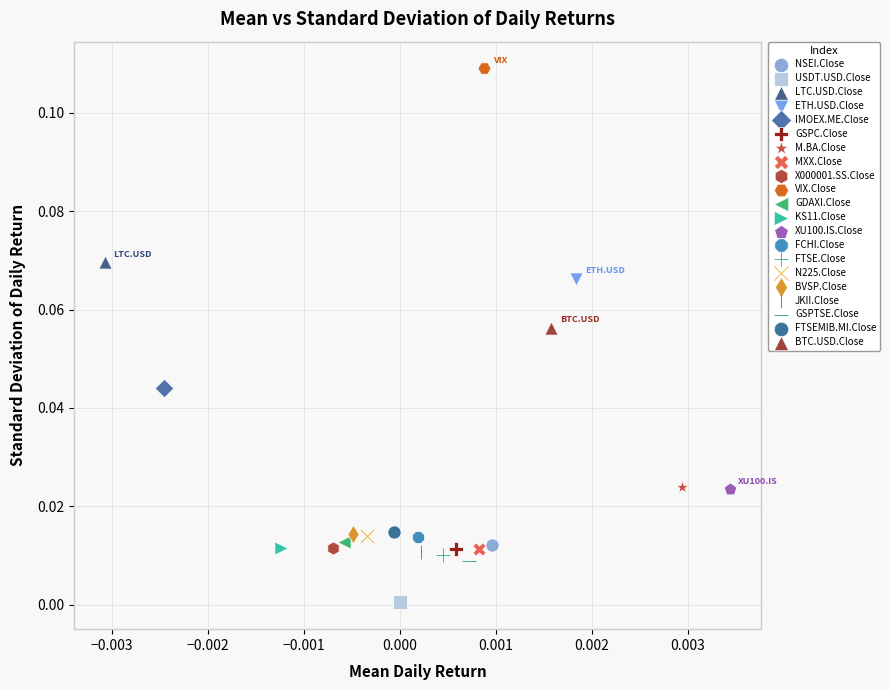

What are all the series names shown in the legend?

NSEI.Close, USDT.USD.Close, LTC.USD.Close, ETH.USD.Close, IMOEX.ME.Close, GSPC.Close, M.BA.Close, MXX.Close, X000001.SS.Close, VIX.Close, GDAXI.Close, KS11.Close, XU100.IS.Close, FCHI.Close, FTSE.Close, N225.Close, BVSP.Close, JKII.Close, GSPTSE.Close, FTSEMIB.MI.Close, BTC.USD.Close